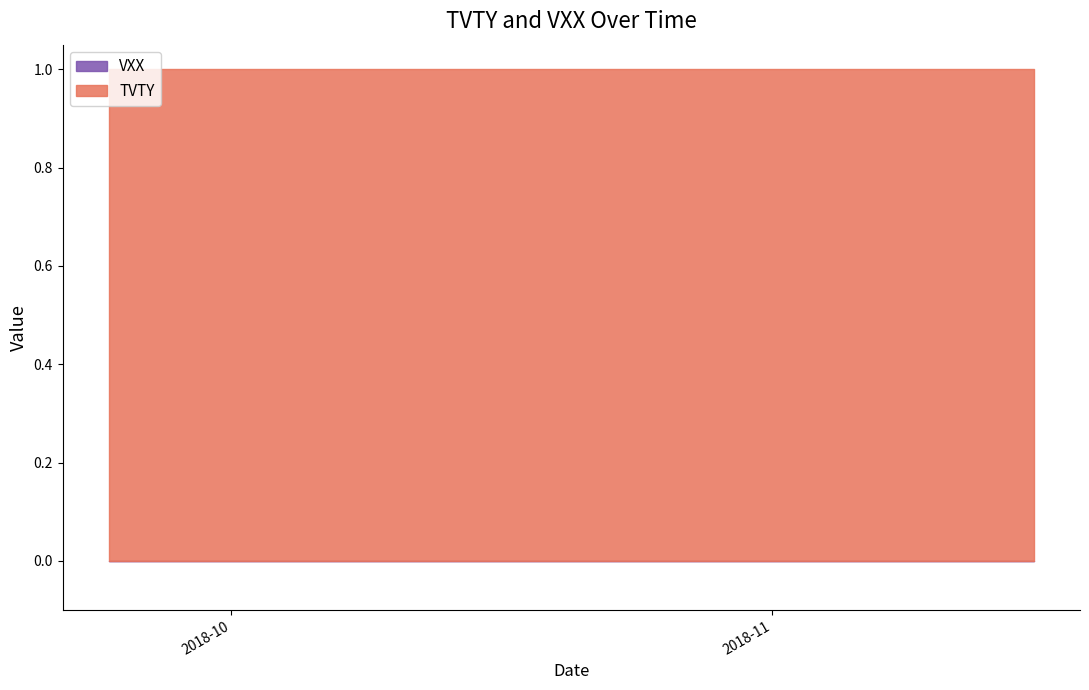

Which series changed the most between 2018-09-28 and 2018-10-16?

TVTY